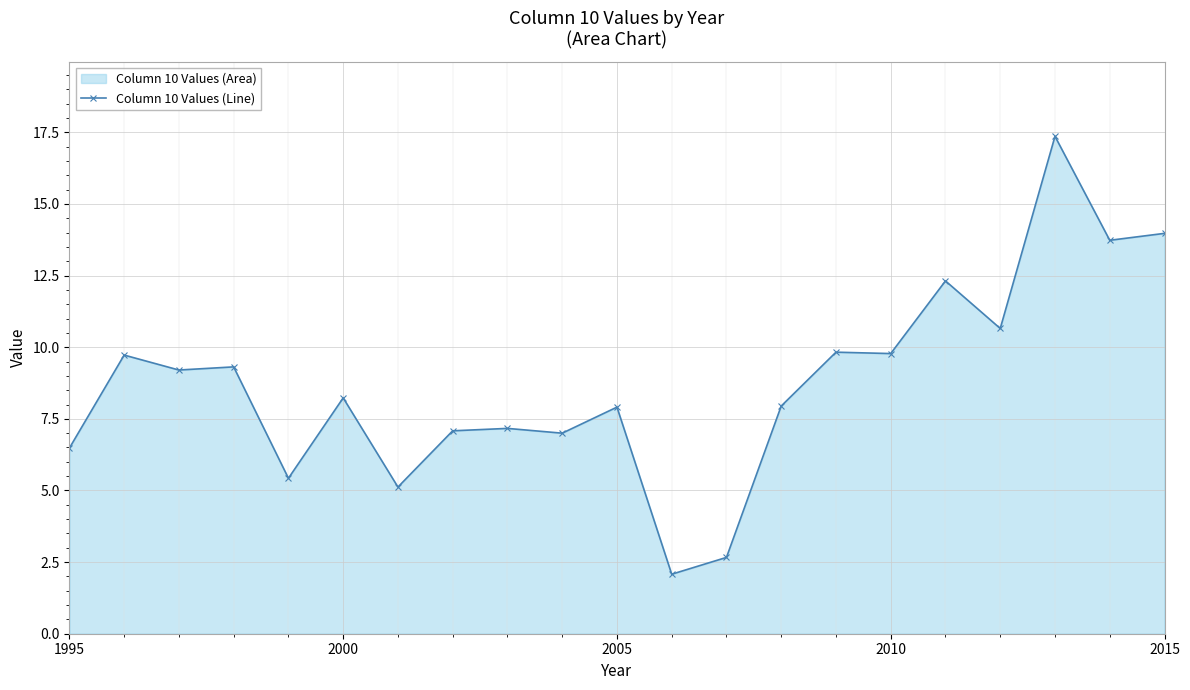

What is the average value?

8.7